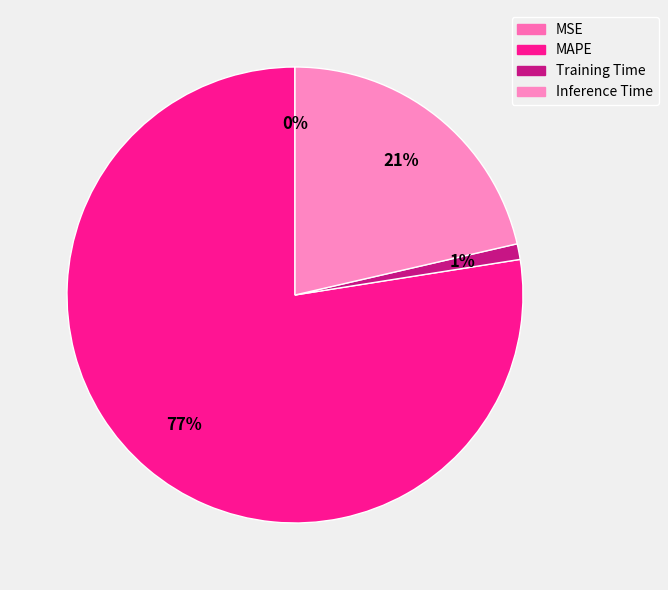

How many slices are in this pie chart?

4